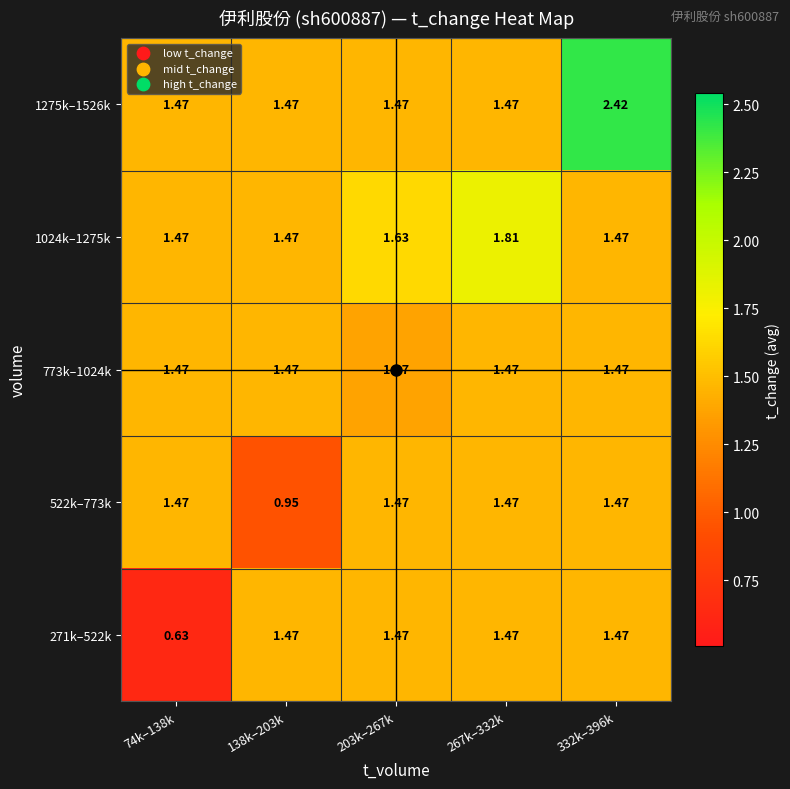

Which series has the largest total across all categories?

1275k–1526k